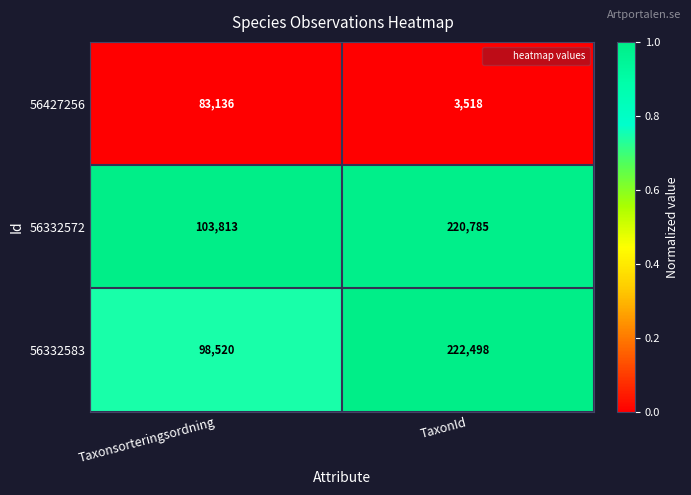

Which series has the largest total across all categories?

56332572